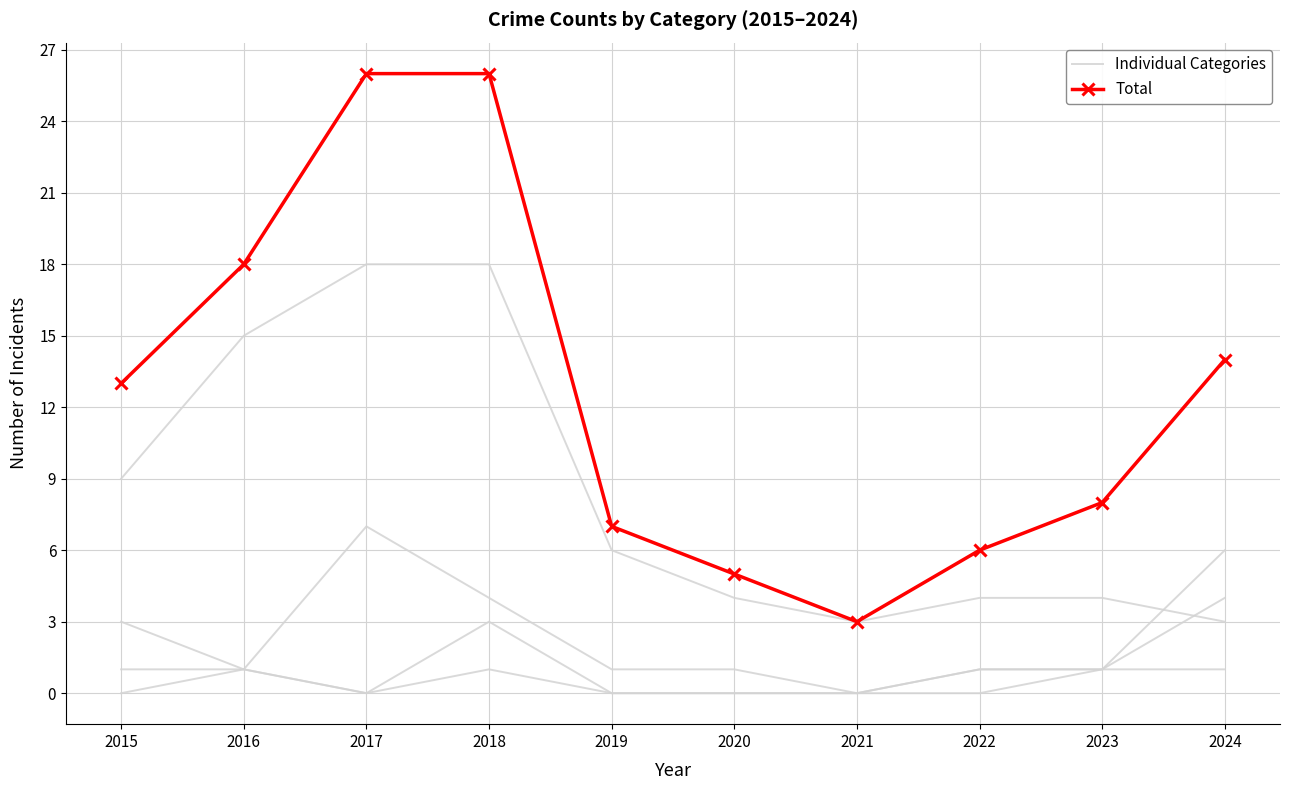

What are all the series names shown in the legend?

Individual Categories, Total